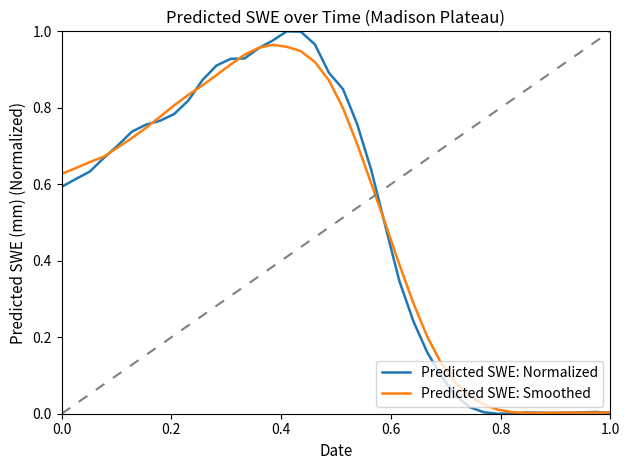

Which series has the widest spread of values?

Predicted SWE: Normalized